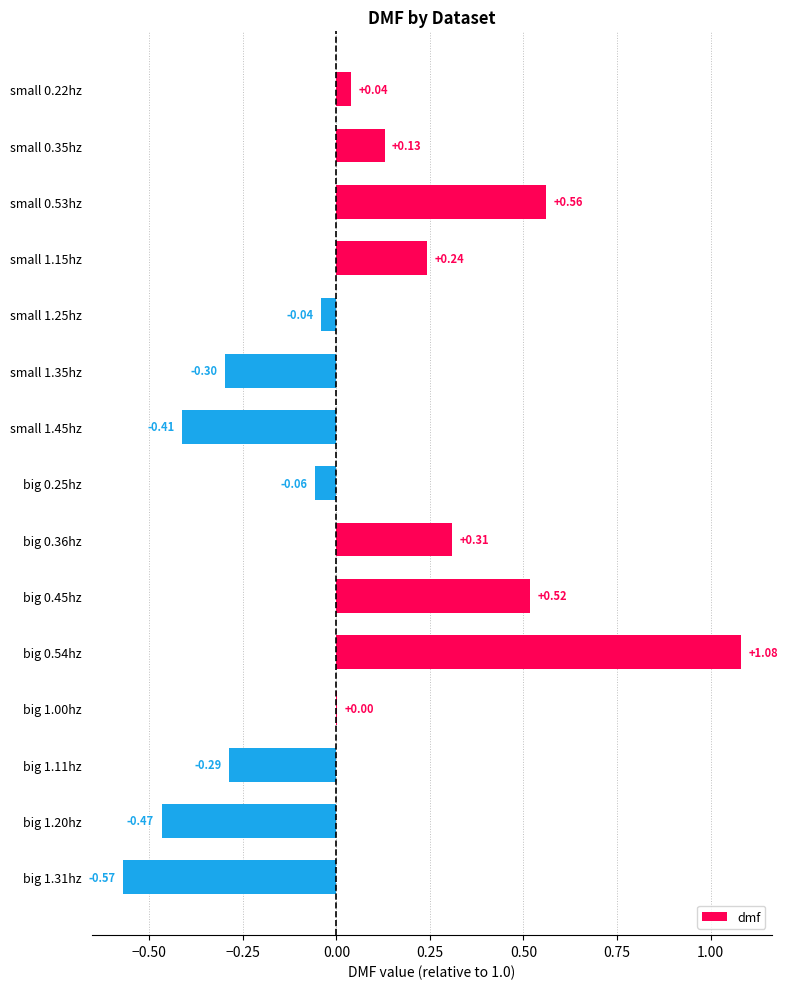

Which has a higher value, small 1.45hz or big 0.25hz?

big 0.25hz